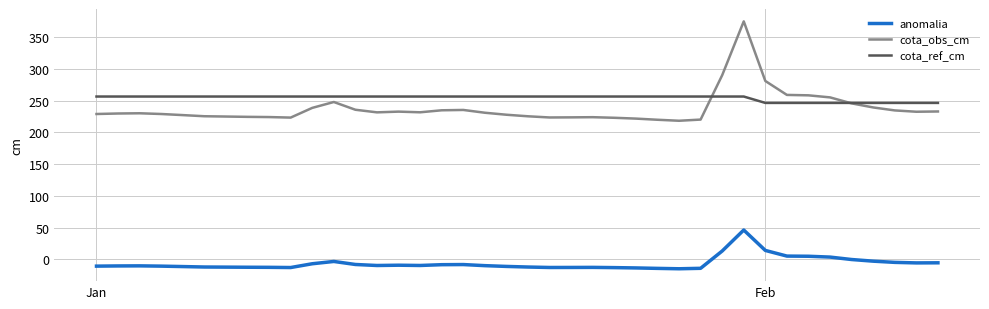

Which series has the widest spread of values?

cota_obs_cm